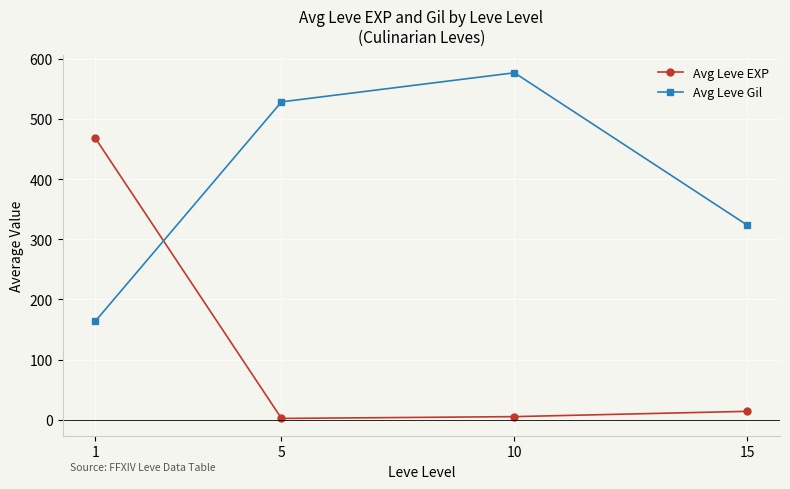

Is it true that Avg Leve Gil equals 528.3 at 5?

True